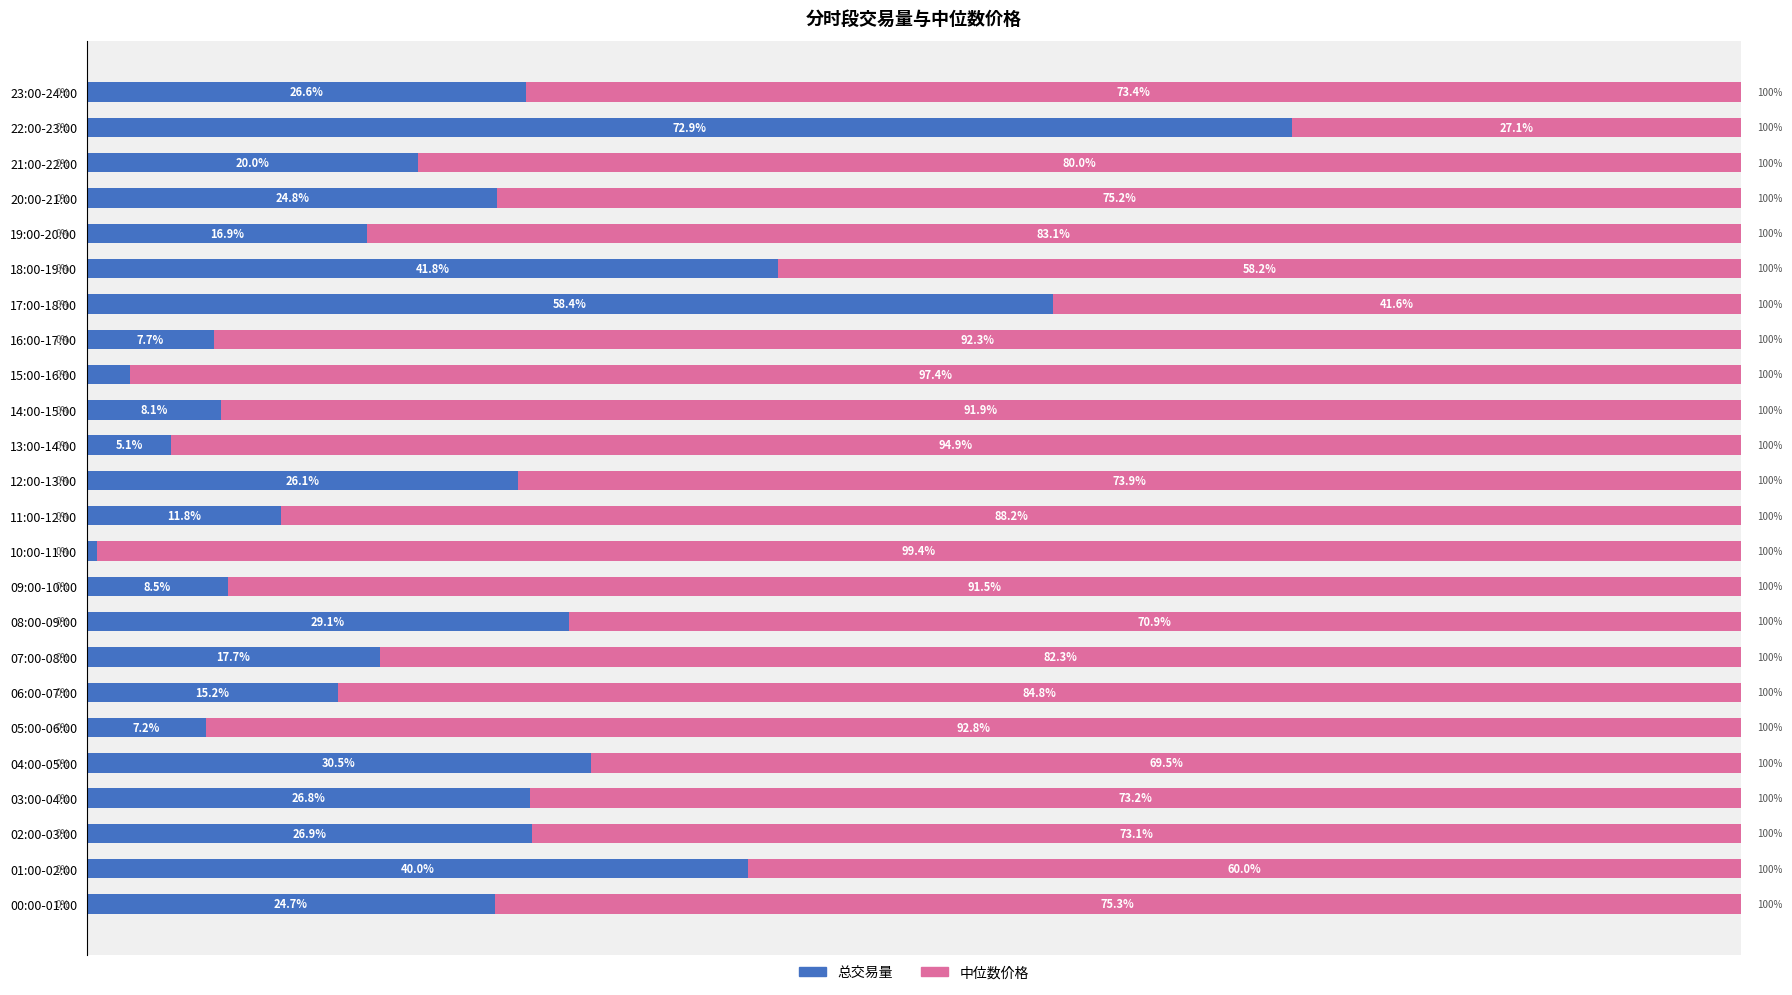

Reading right to left, extract all data points from this chart.

总交易量: 26.6	72.9	20.0	24.8	16.9	41.8	58.4	7.7	2.6	8.1	5.1	26.1	11.8	0.6	8.5	29.1	17.7	15.2	7.2	30.5	26.8	26.9	40.0	24.7
中位数价格: 73.4	27.1	80.0	75.2	83.1	58.2	41.6	92.3	97.4	91.9	94.9	73.9	88.2	99.4	91.5	70.9	82.3	84.8	92.8	69.5	73.2	73.1	60.0	75.3